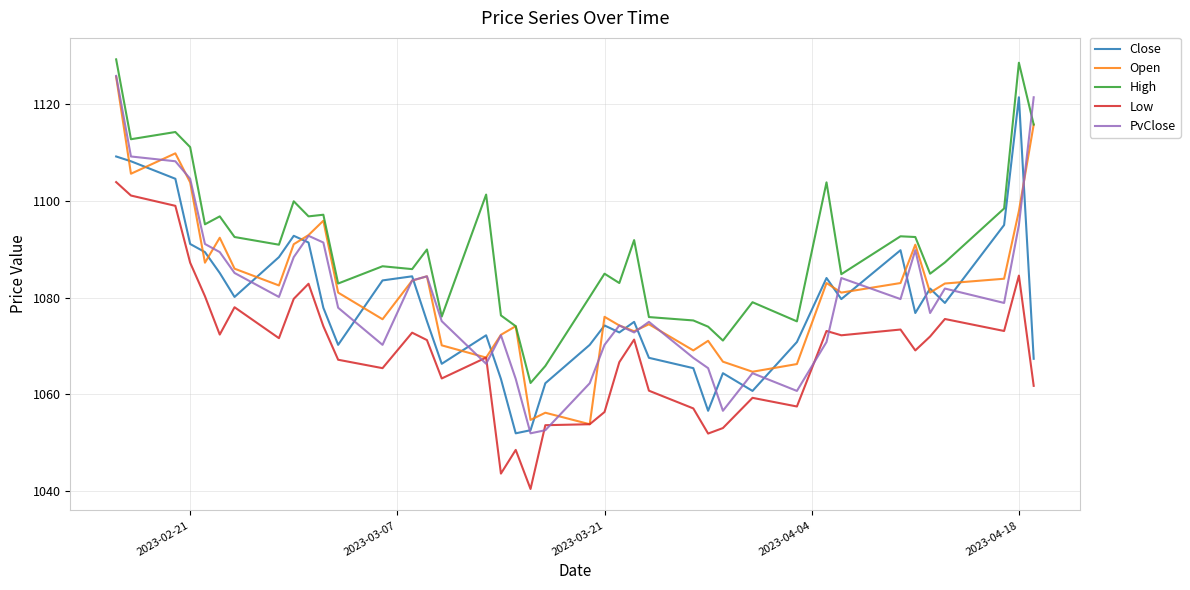

True or false: Low and High cross at least once.

False